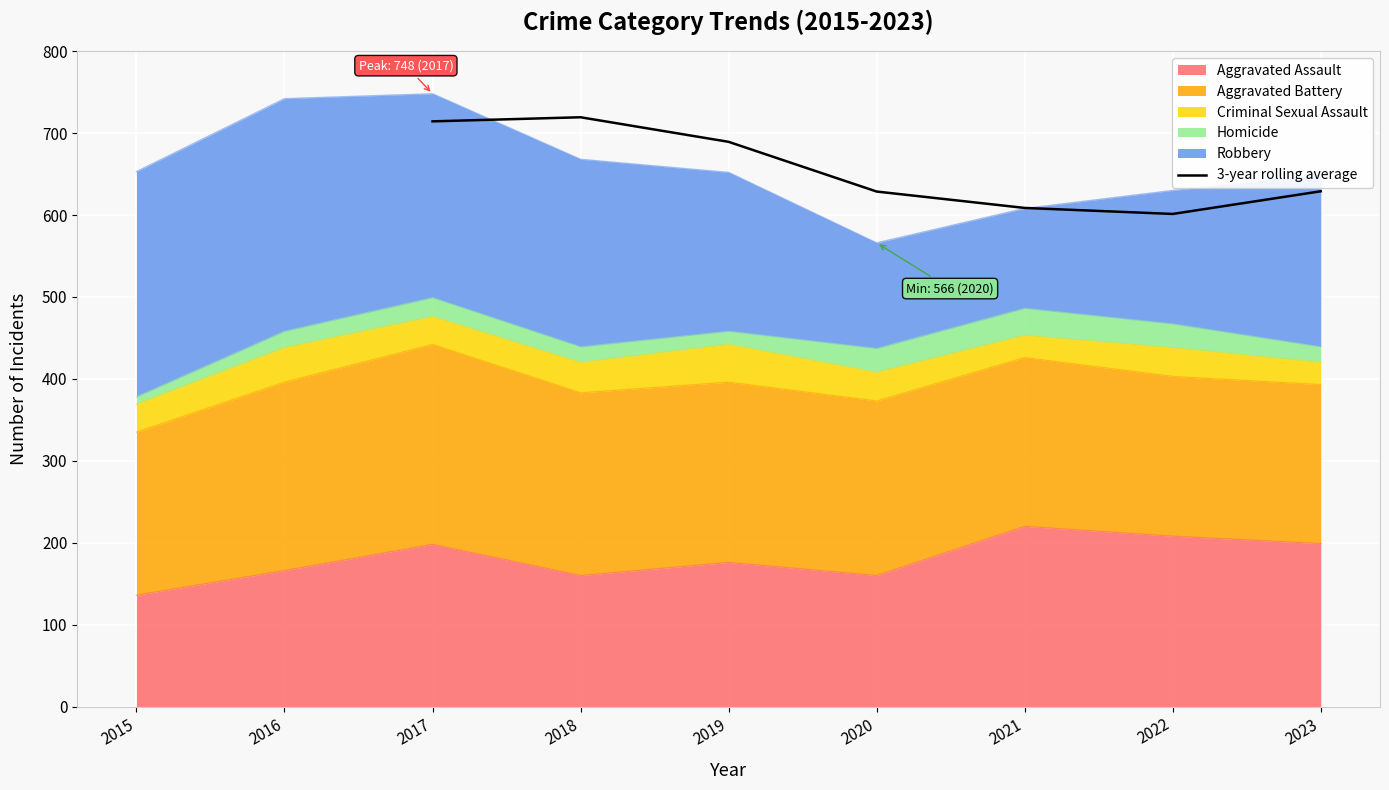

What is the lowest value of the 3-year rolling average series?

601.3